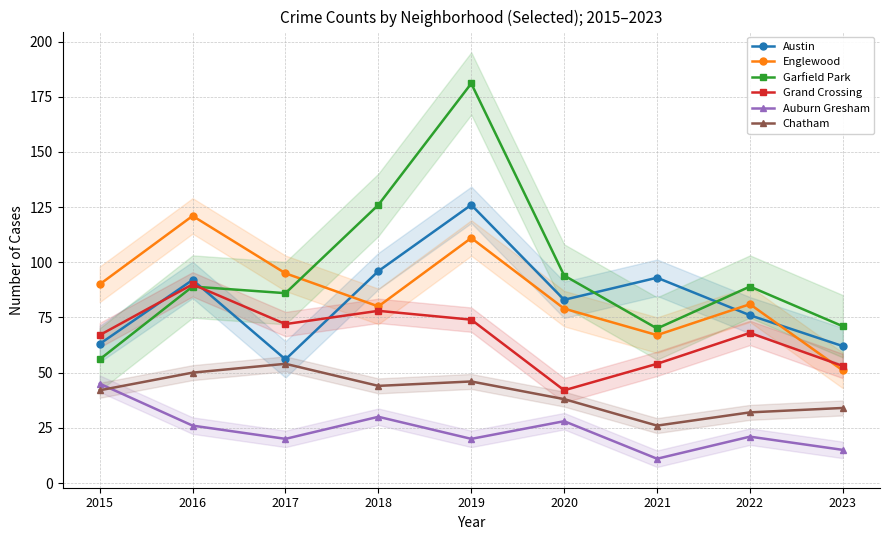

How many times do Grand Crossing and Austin cross each other?

3